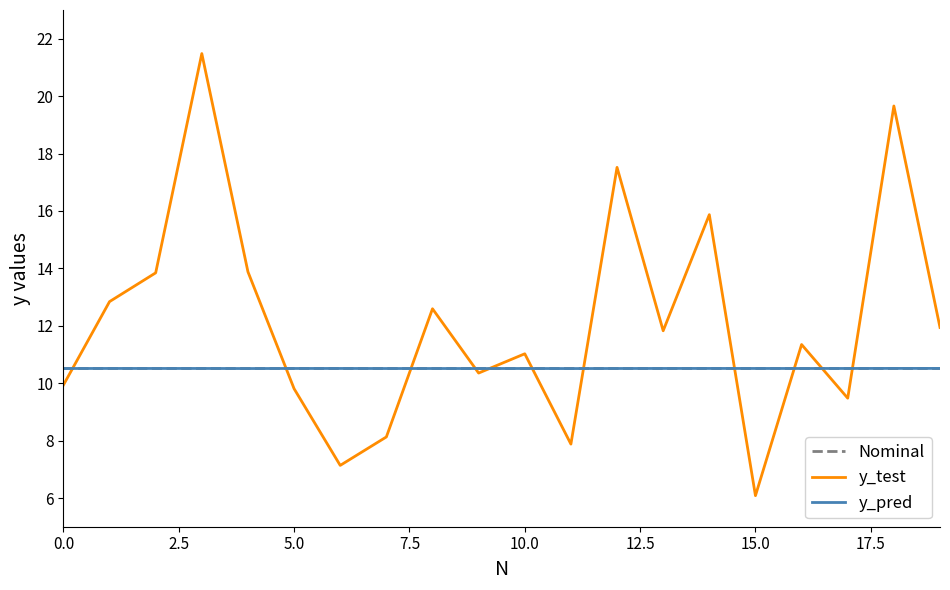

What value does the y_pred series have at 19?

10.5